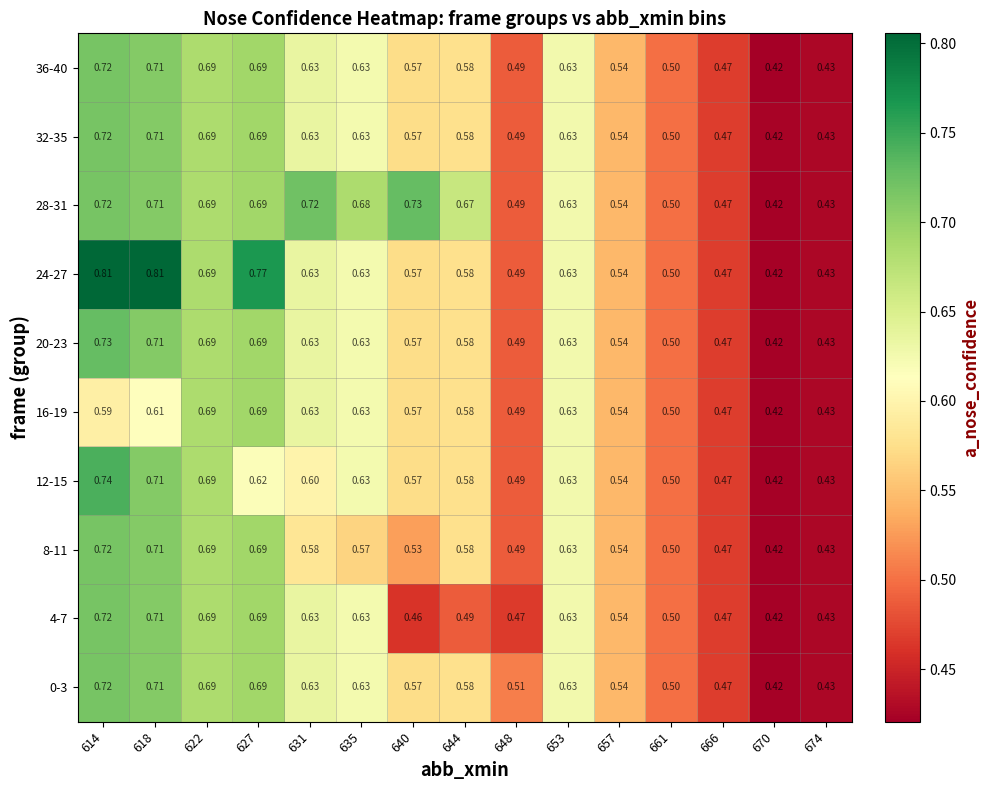

Which has a higher value, 618 or 674?

618